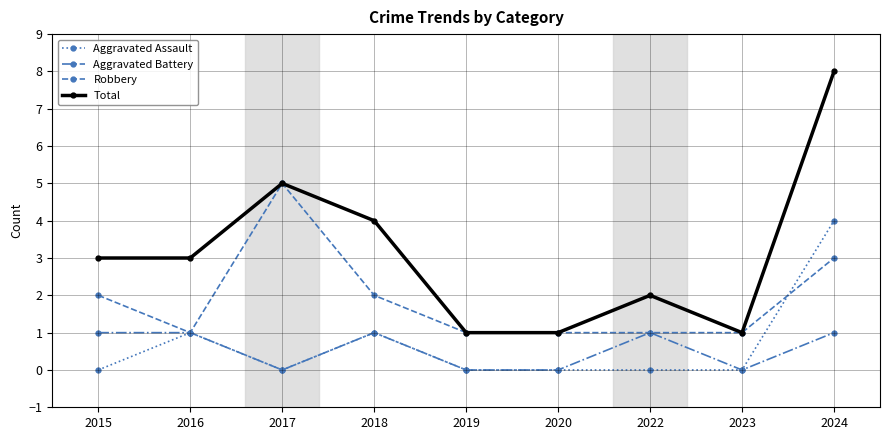

What is the value of the Aggravated Battery point at the 2nd from the left?

1